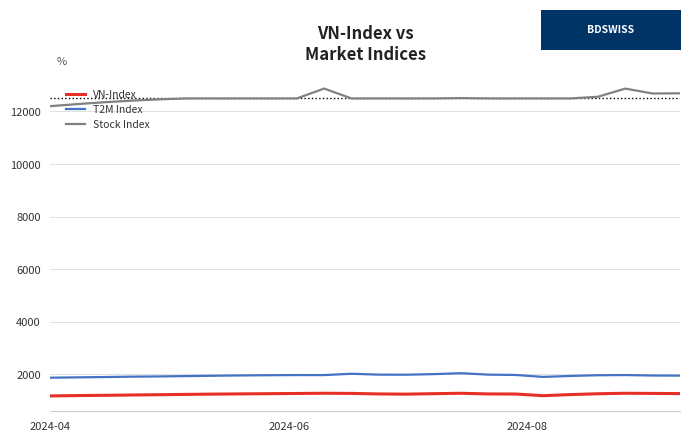

How many values in the VN-Index series are below 1254?

11